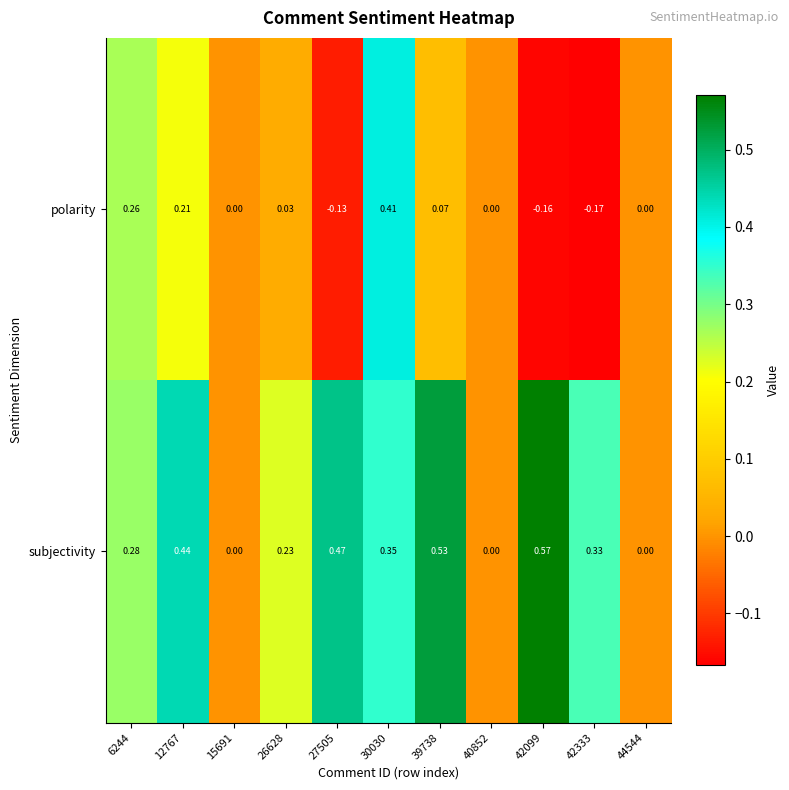

Between 26628 and 44544, which series saw the biggest shift?

subjectivity